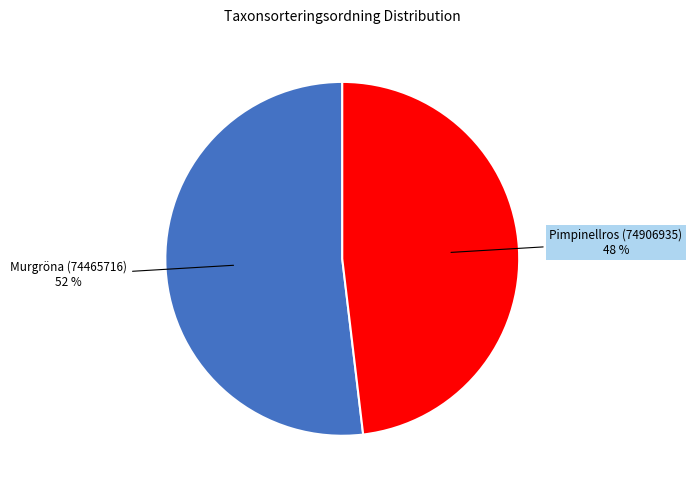

How many segments does this pie chart have?

2